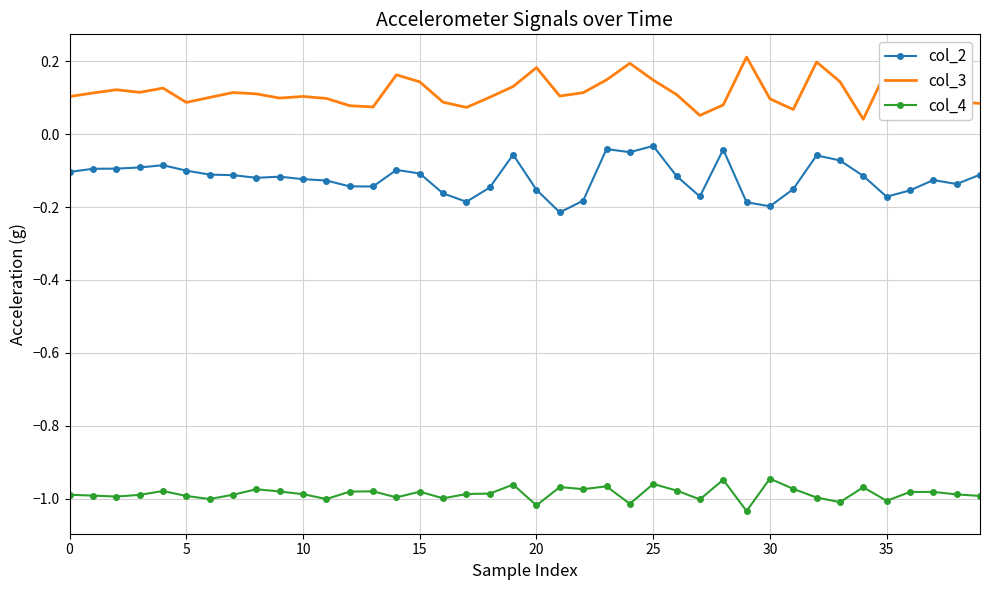

Which series has the largest total across all categories?

col_3